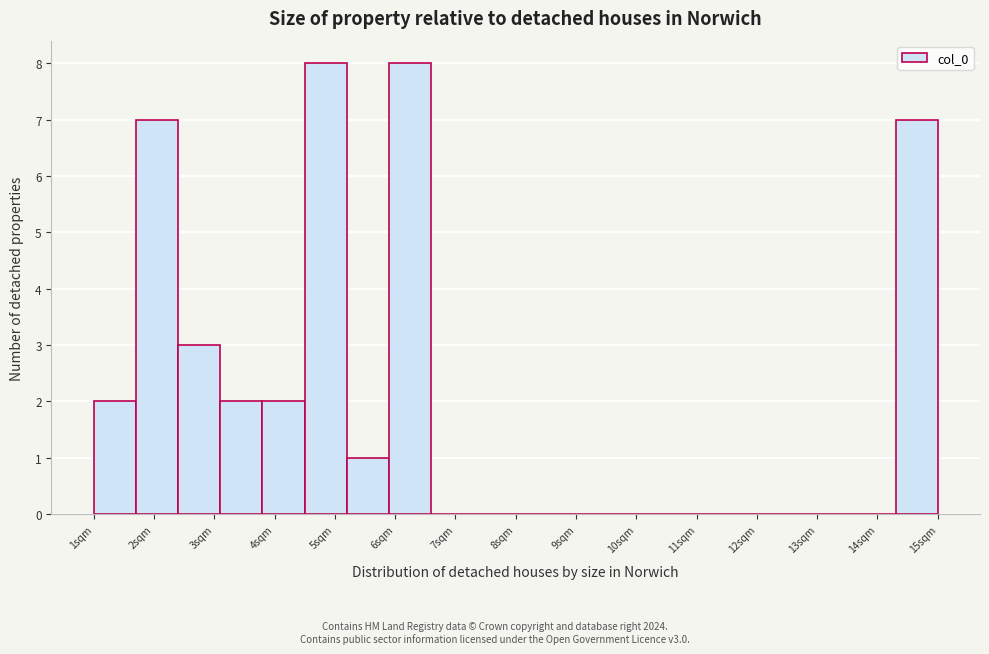

How tall is the bar that spans 3.9 to 4.6 on the x-axis? Neither the bar edges nor the heights are printed on the chart, so give them approximately, as read against the axes.

2